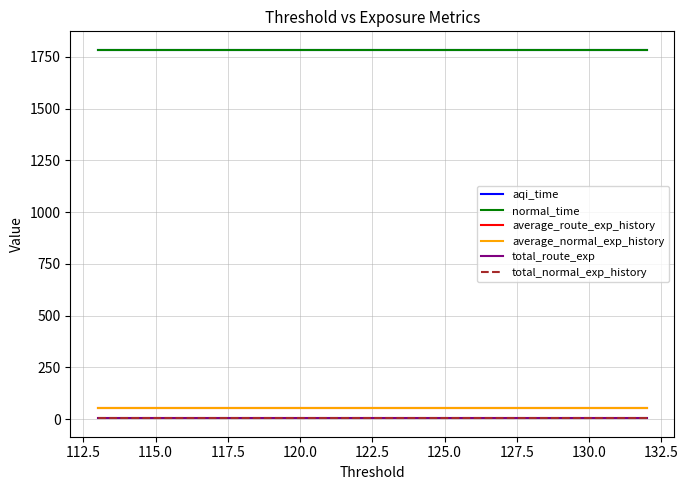

True or false: average_route_exp_history and total_normal_exp_history cross at least once.

False